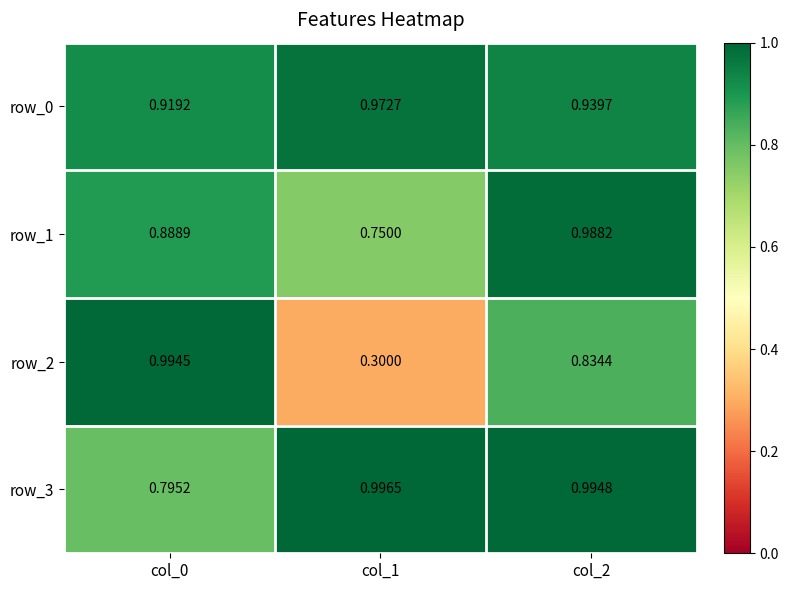

Is the value of row_0 at col_0 greater than the value of row_3 at col_1?

No